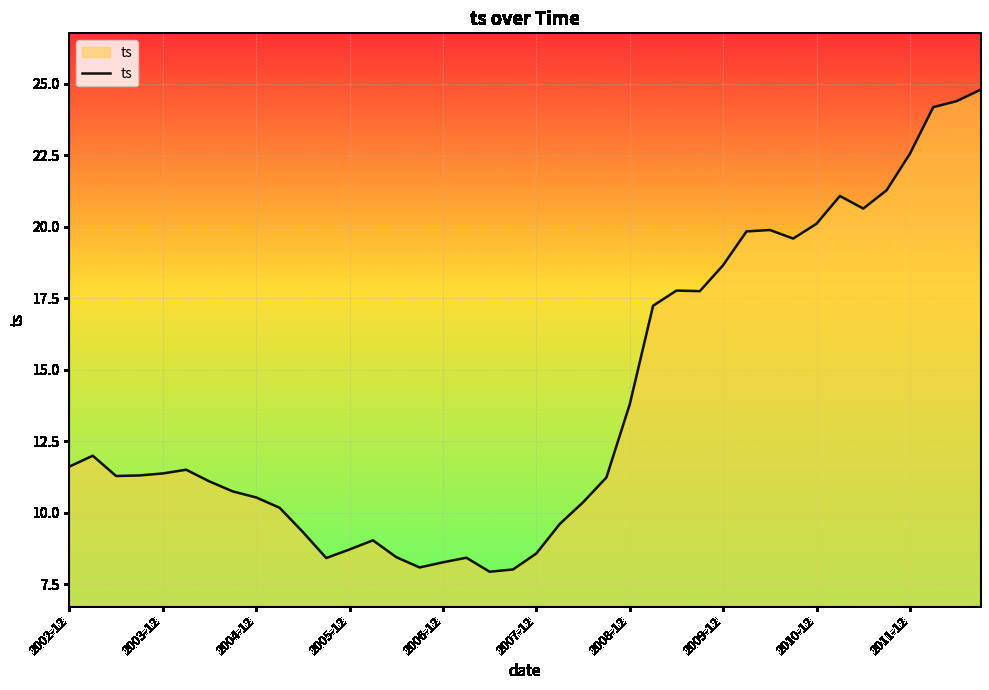

What is the minimum value shown in the chart?

7.9